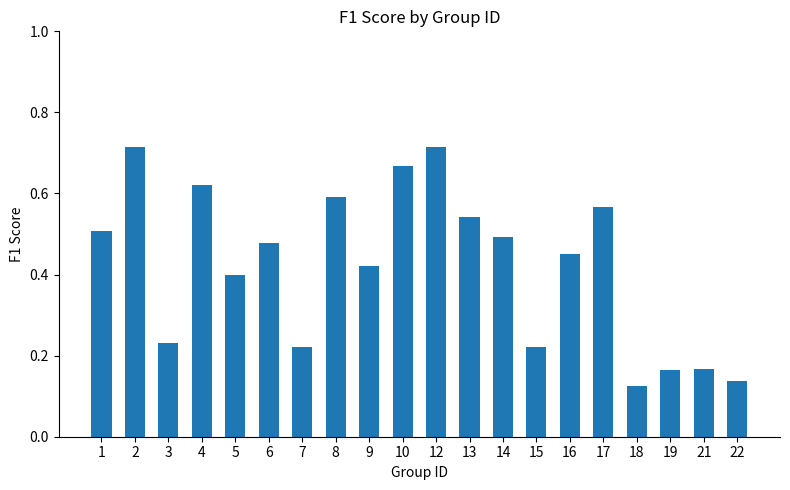

How many values are between 0 and 1?

20